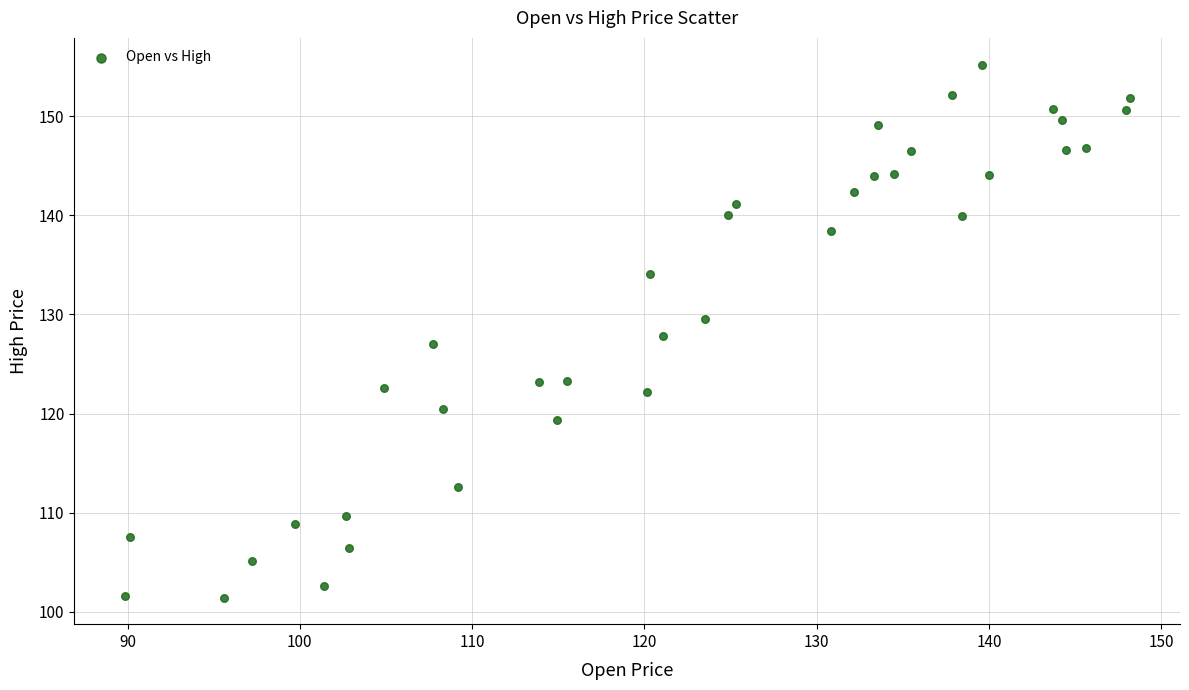

What is the range of X values (max minus min)?

58.3